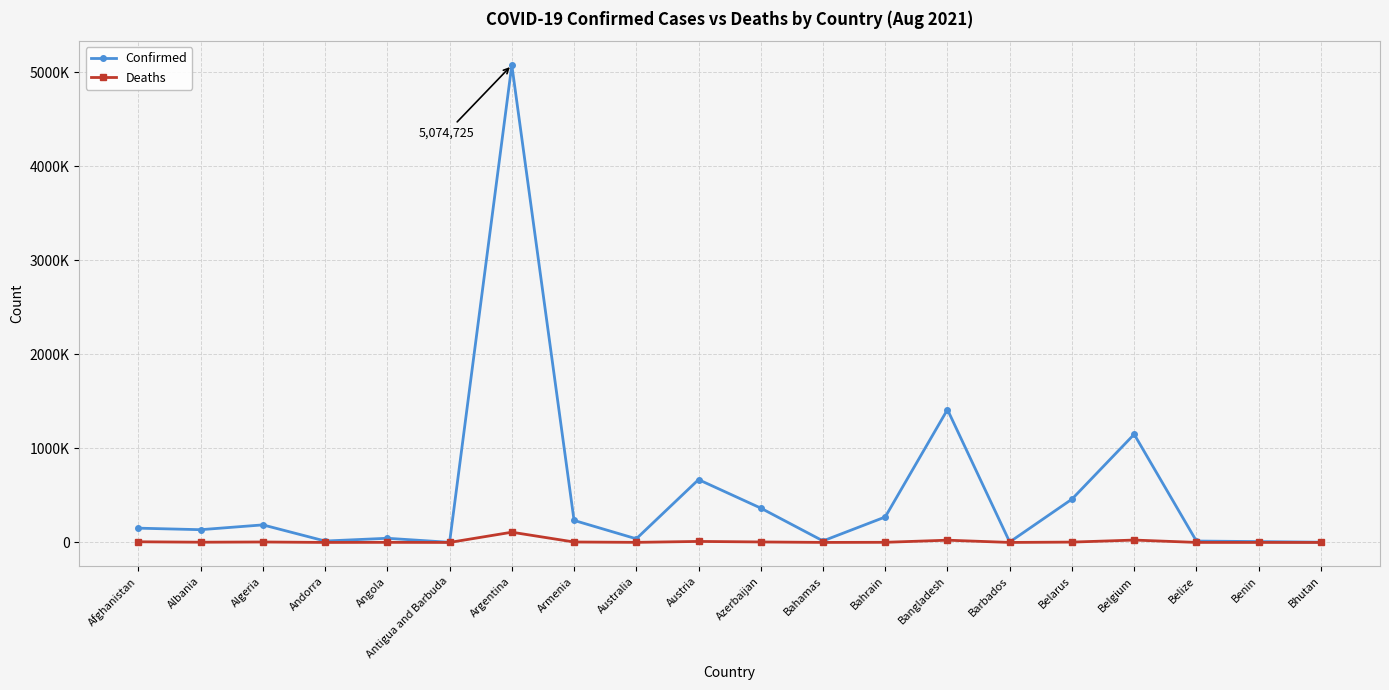

What are all the series names shown in the legend?

Confirmed, Deaths